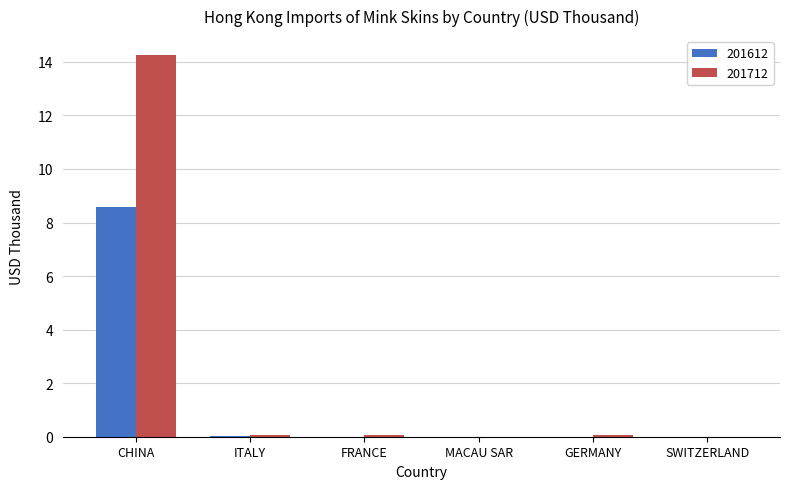

Which series has the largest total across all categories?

201712